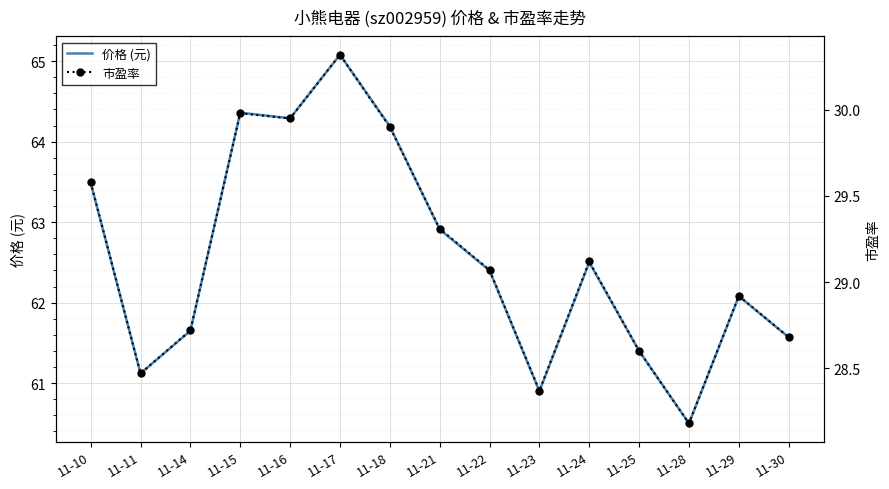

What is the lowest value of the 市盈率 series?

28.2